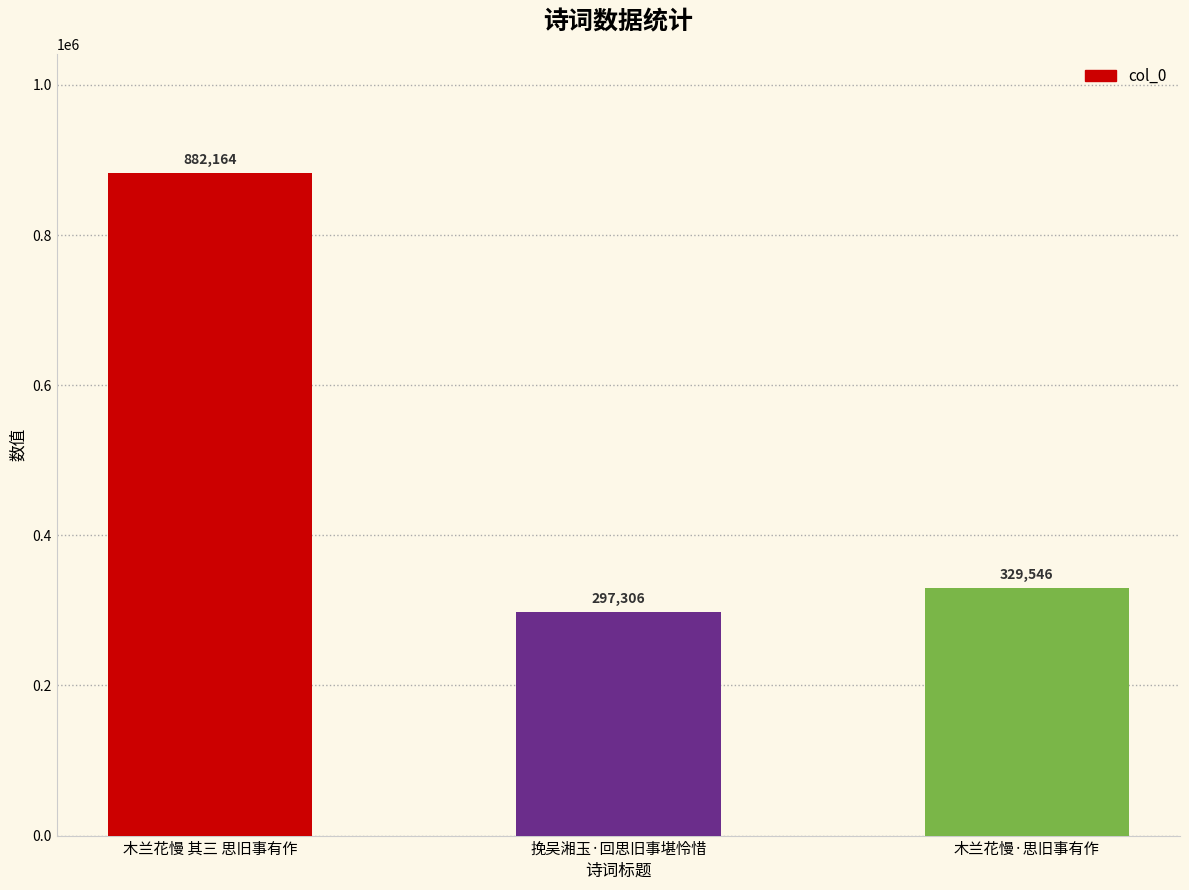

How many distinct data groups are displayed?

1